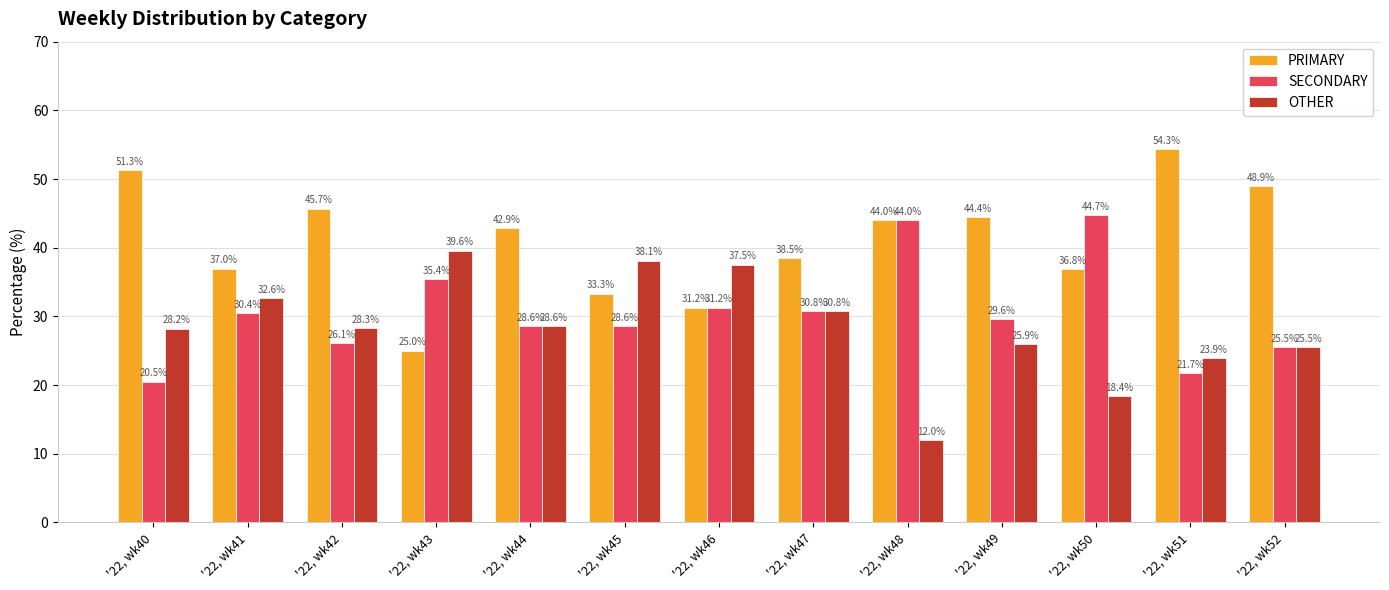

Which category has the highest value in the SECONDARY series?

'22, wk50